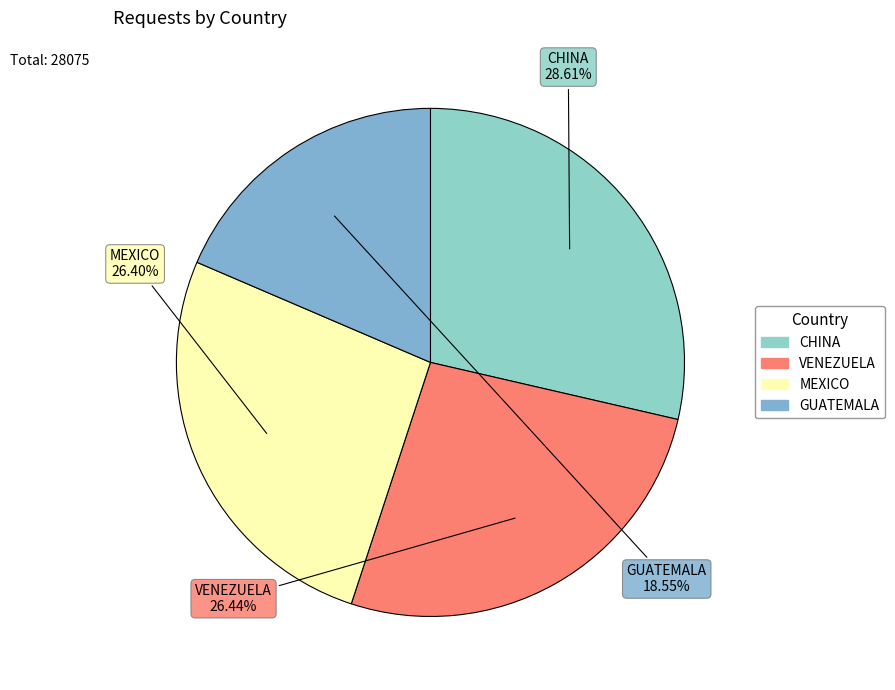

What portion of the pie excludes CHINA?

71.4%